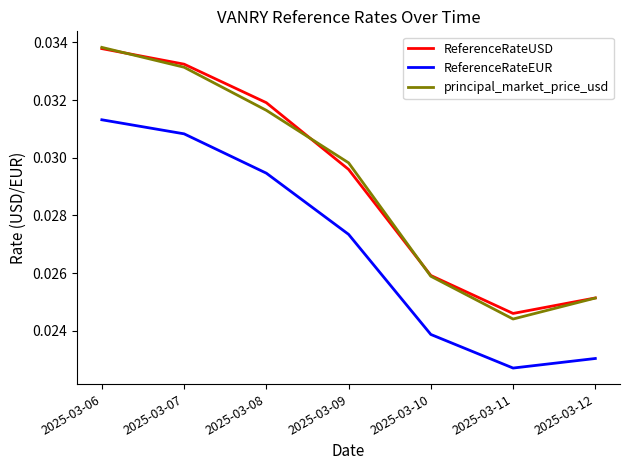

At which label is principal_market_price_usd closest to 0?

2025-03-11